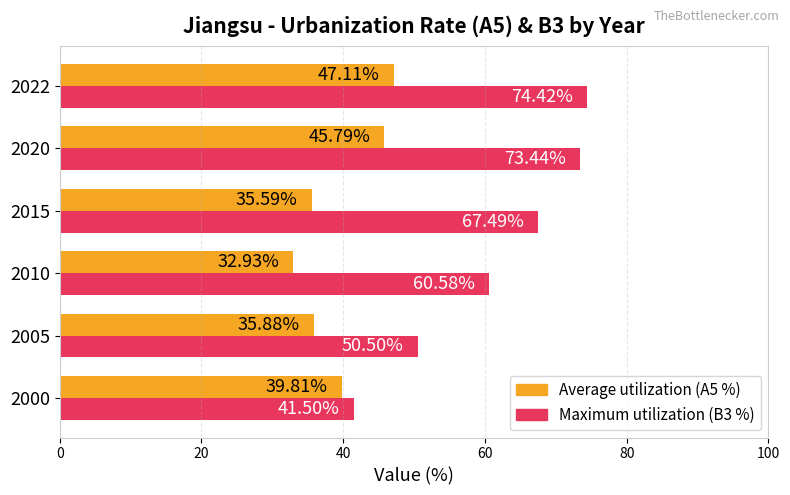

List the labels in order of Average utilization (A5 %) value, smallest first.

2010, 2015, 2005, 2000, 2020, 2022